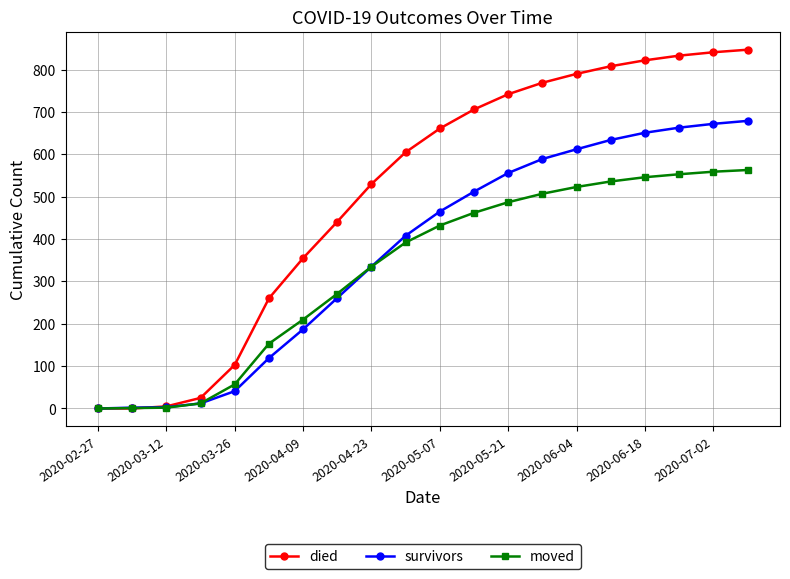

What is the average value of the died series?

507